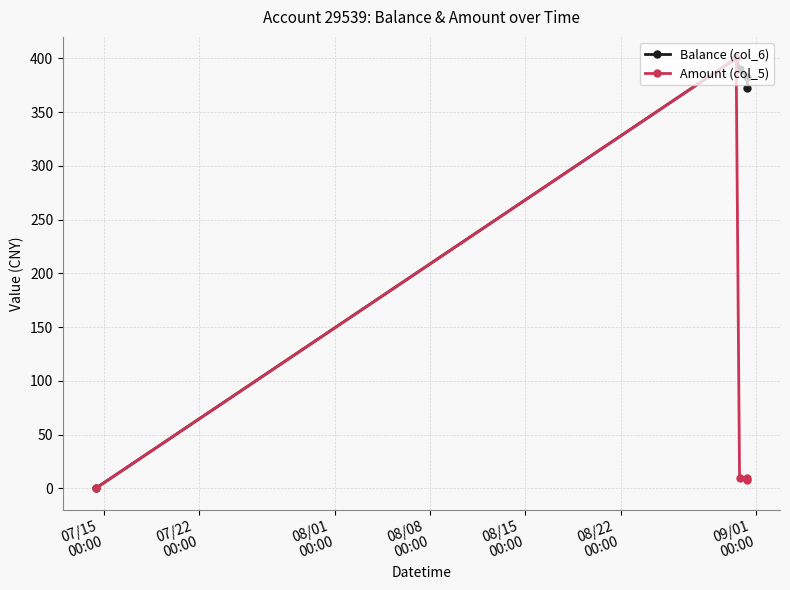

At how many categories does at least one series exceed 201?

4